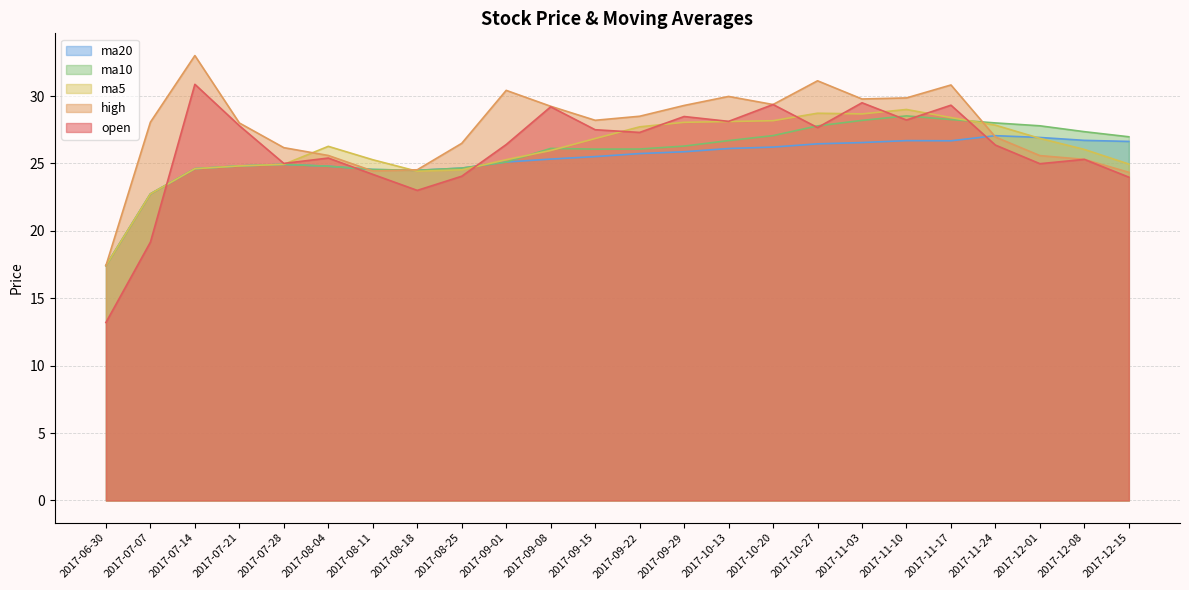

What is the smallest value displayed?

13.2